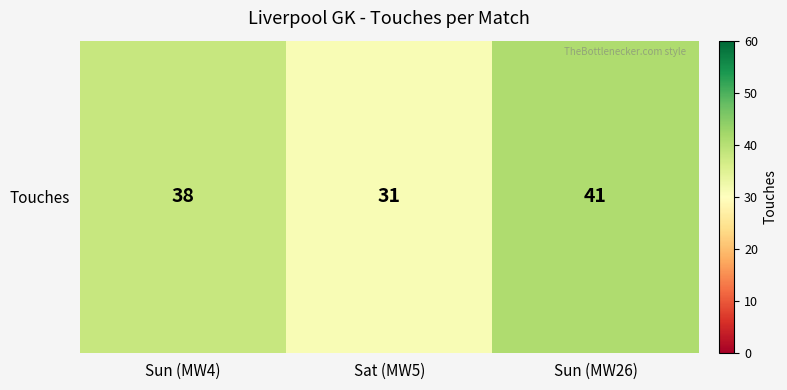

Count the number of values greater than 38.

1